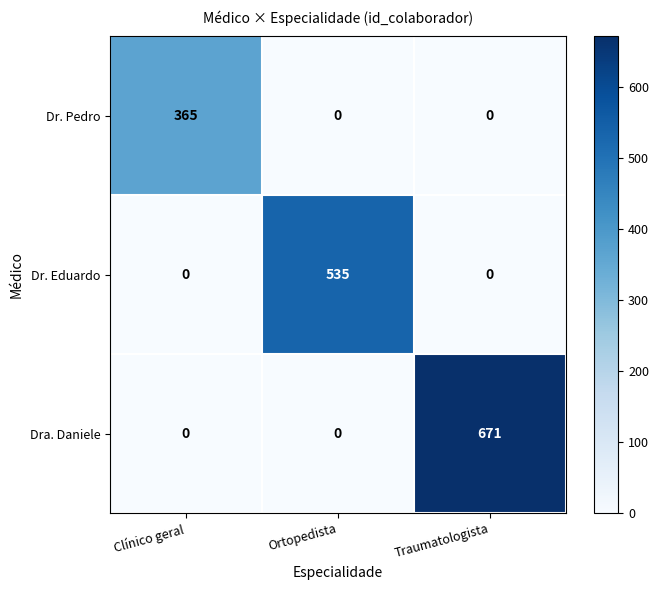

The value of Dra. Daniele at Clínico geral is 268. True or false?

False